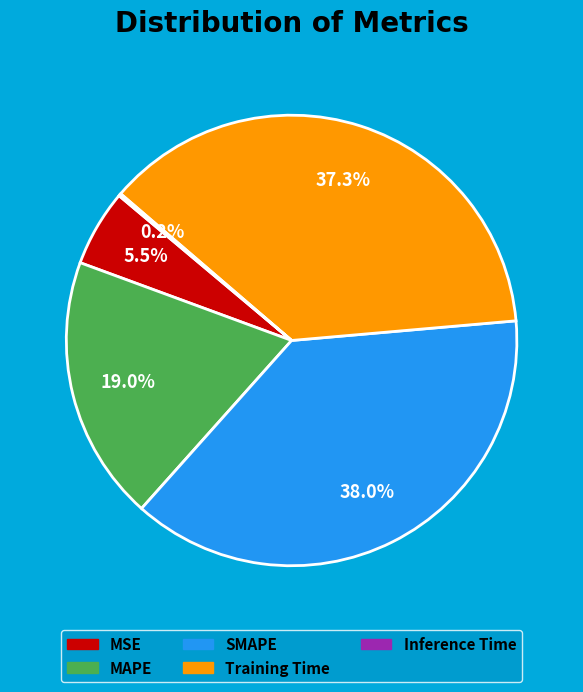

To the nearest percent, what is the difference between the largest and smallest slice percentages?

38%